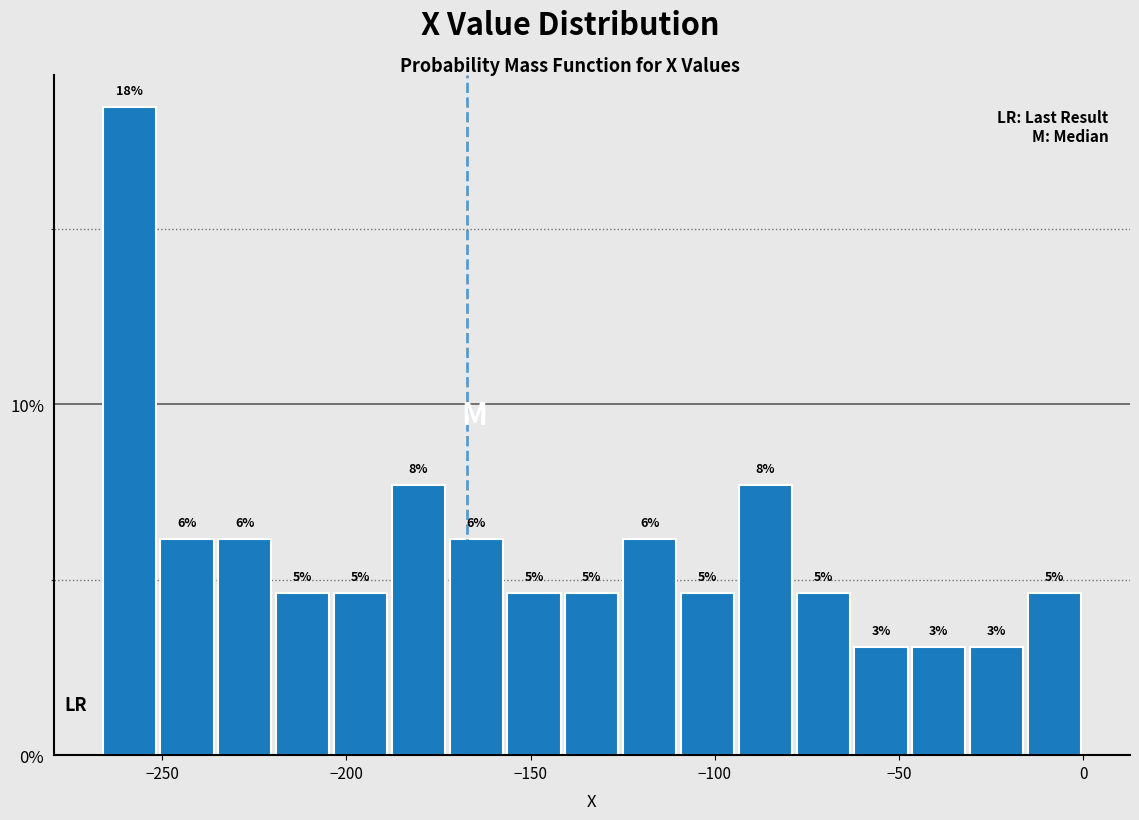

Around what value on the x-axis is the tallest bar? Give the approximate position of its centre, as read against the axis.

-260